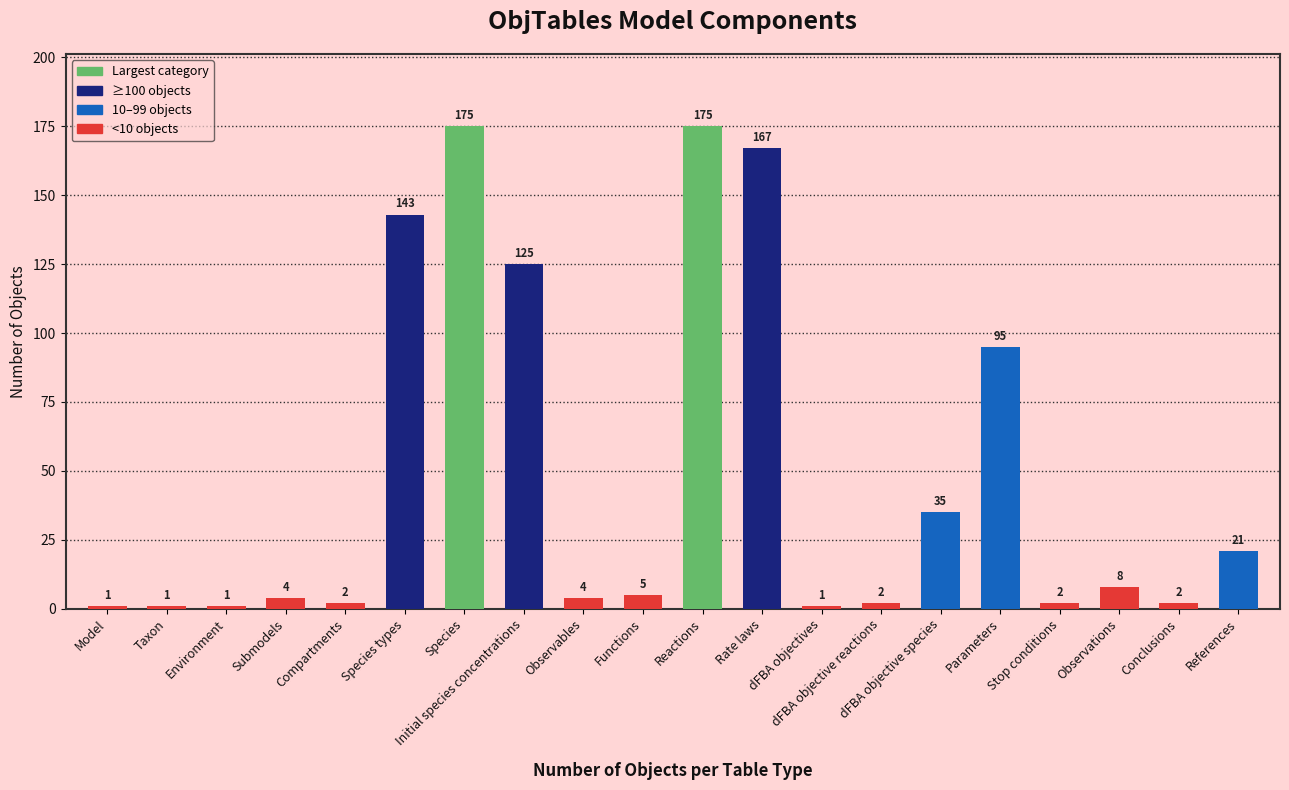

What is the sum of the values at dFBA objective reactions and dFBA objective species?

37